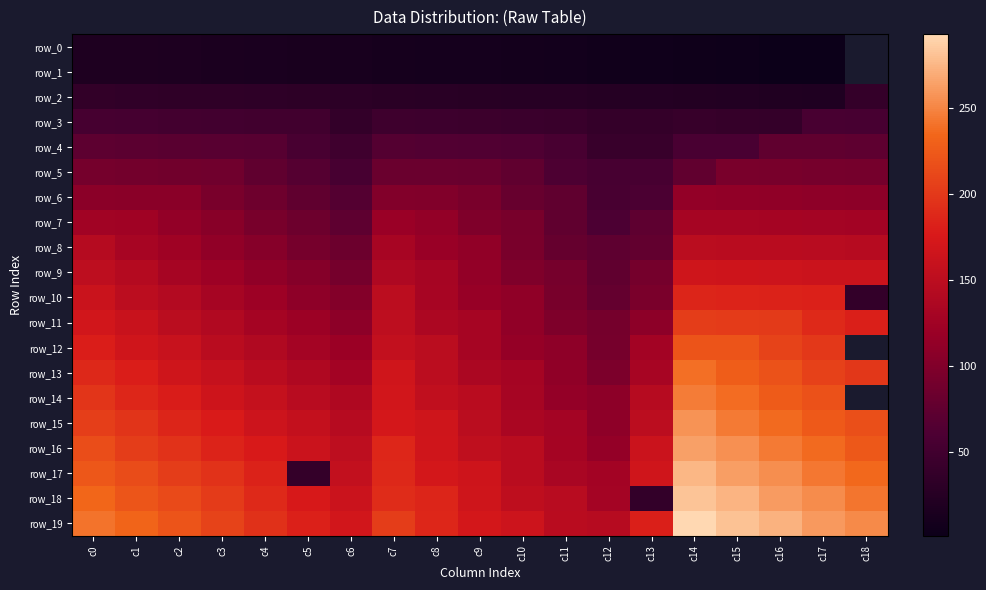

What is the smallest value displayed?

1.0